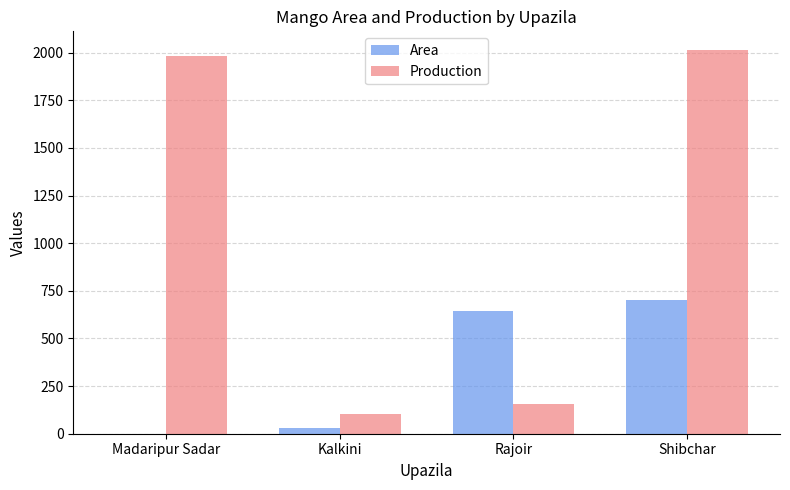

Where is Production nearest to the value 1056?

Rajoir